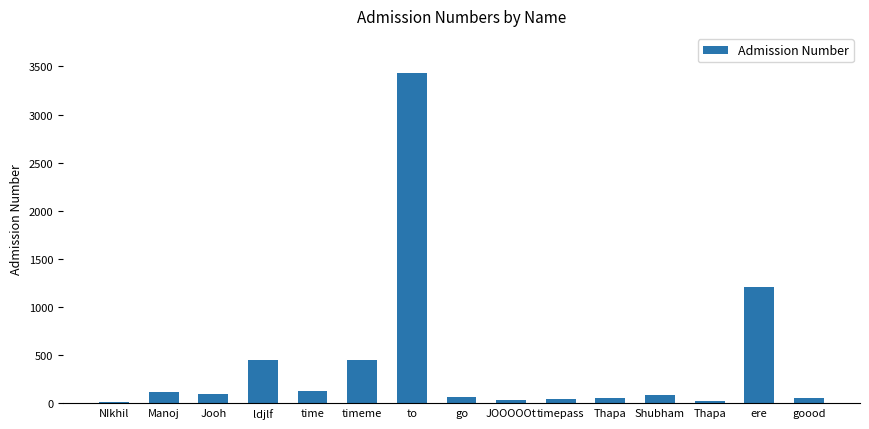

Reading left to right, what are all the values shown in this chart?

12	112	99	445	123	454	3434	67	36	45	57	89	22	1212	56